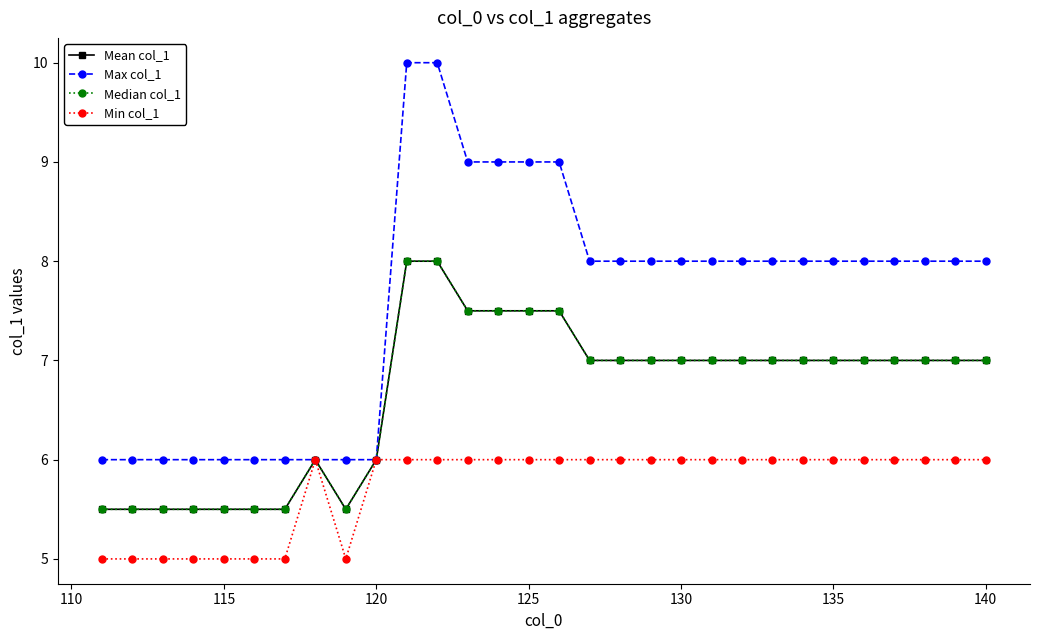

Is this an area chart (filled region under the line)?

No